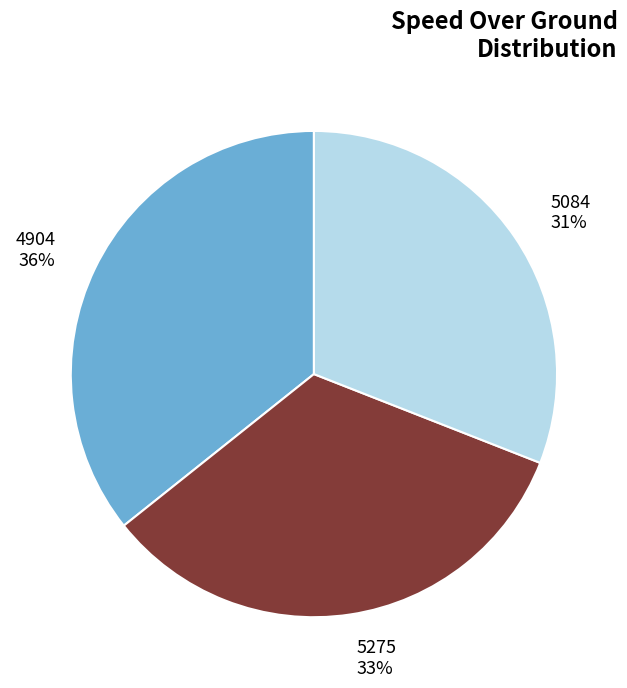

To the nearest percent, what portion does 5275 represent?

33%